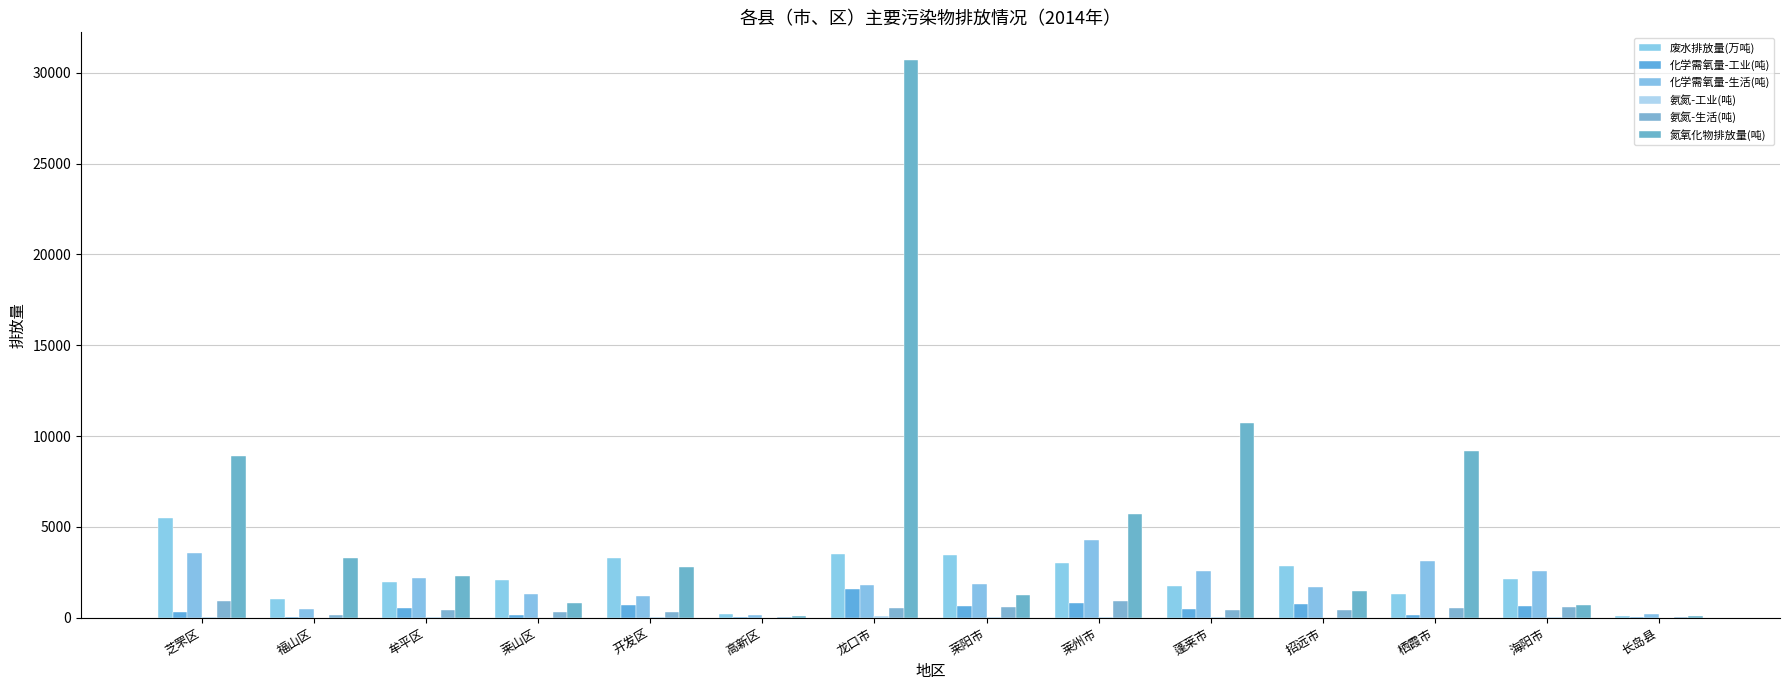

How many categories are shown in the chart?

14